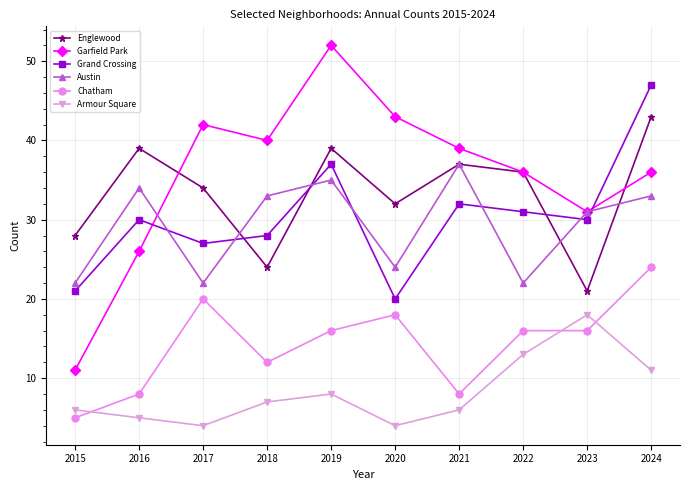

How many values in the Englewood series are below 36?

5